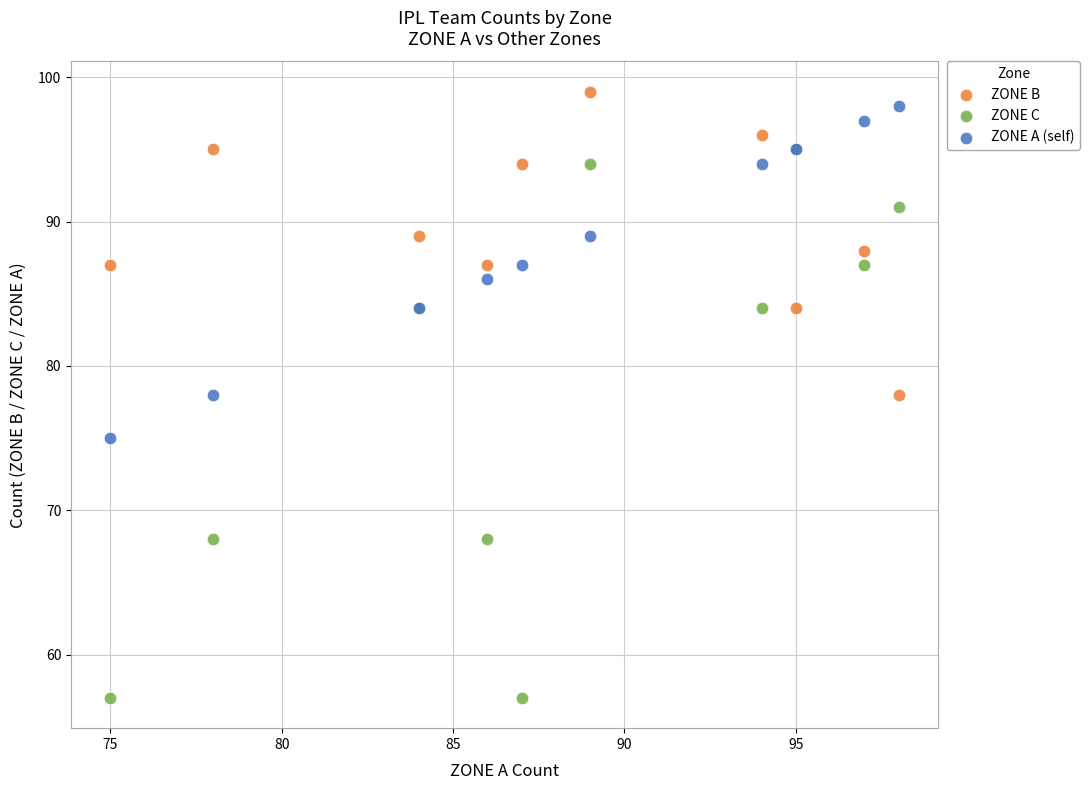

Which series has the largest Y range (max minus min)?

ZONE C